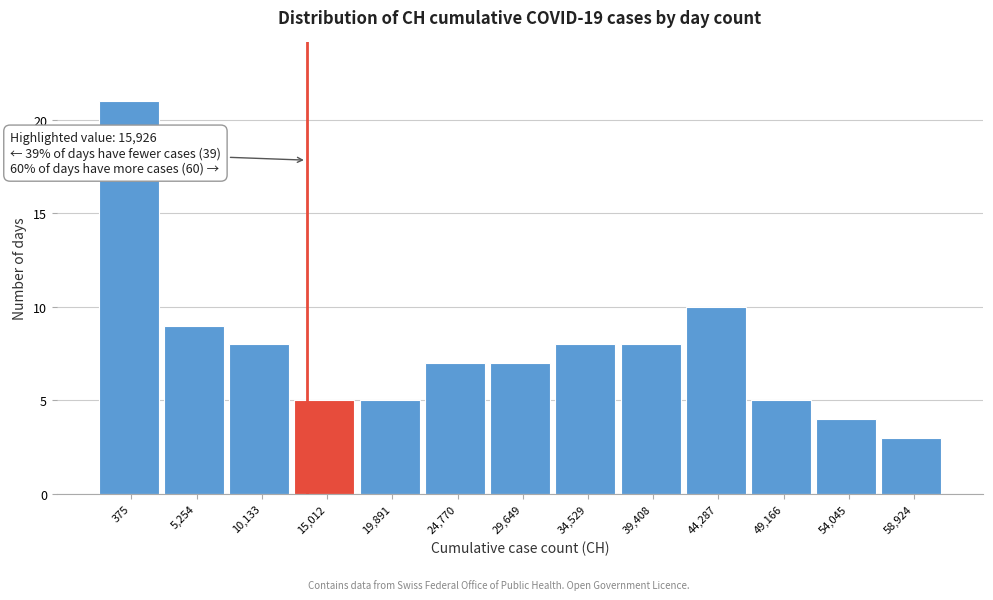

Reading left to right, transcribe all the data shown in this chart.

21	9	8	5	5	7	7	8	8	10	5	4	3